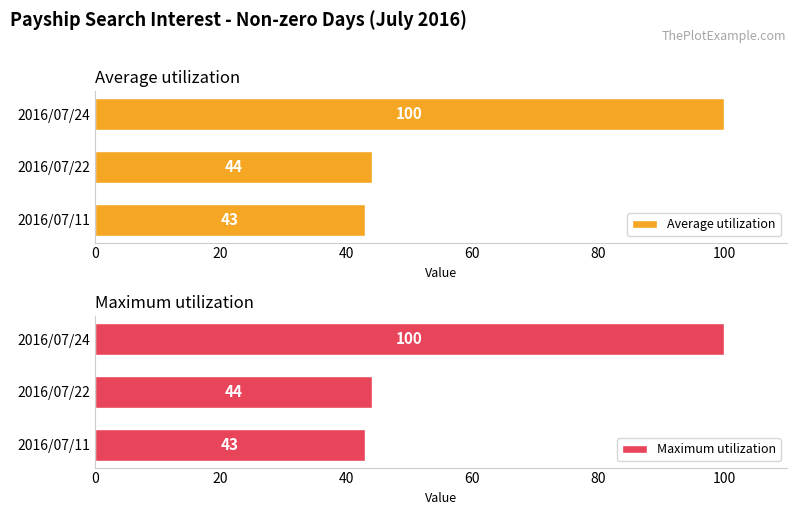

What value does the Maximum utilization series have at 2016/07/11, to the nearest 10?

40